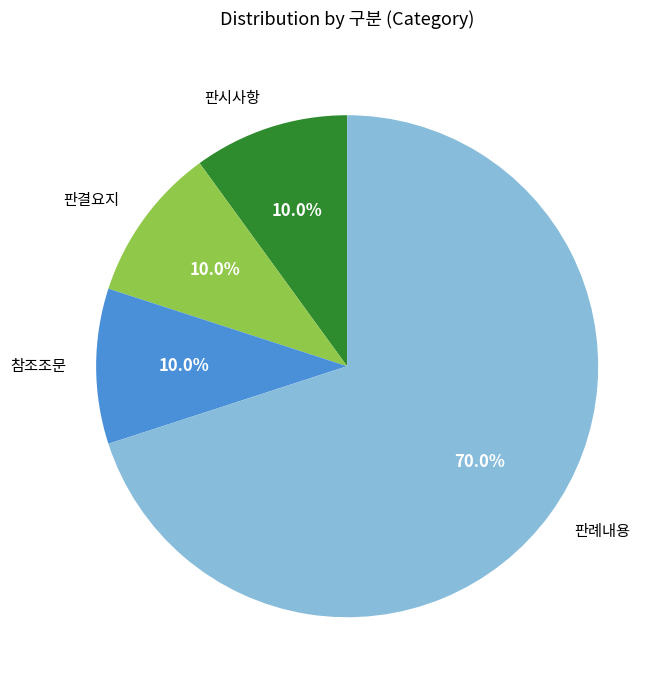

Which has a higher value, 판례내용 or 판시사항?

판례내용